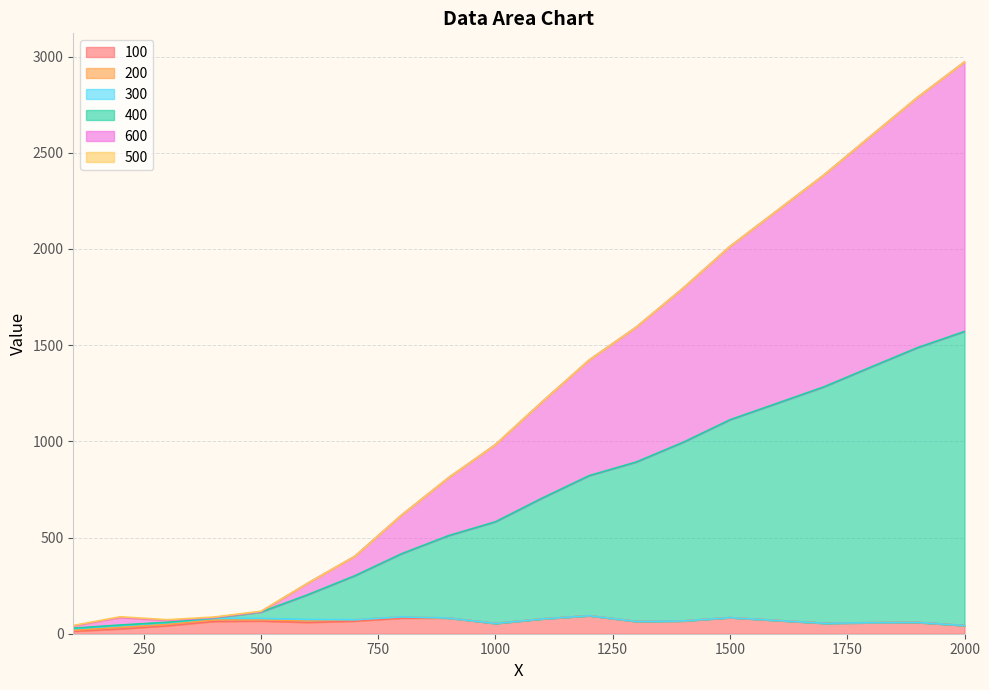

Which category has the highest value across all series?

2000